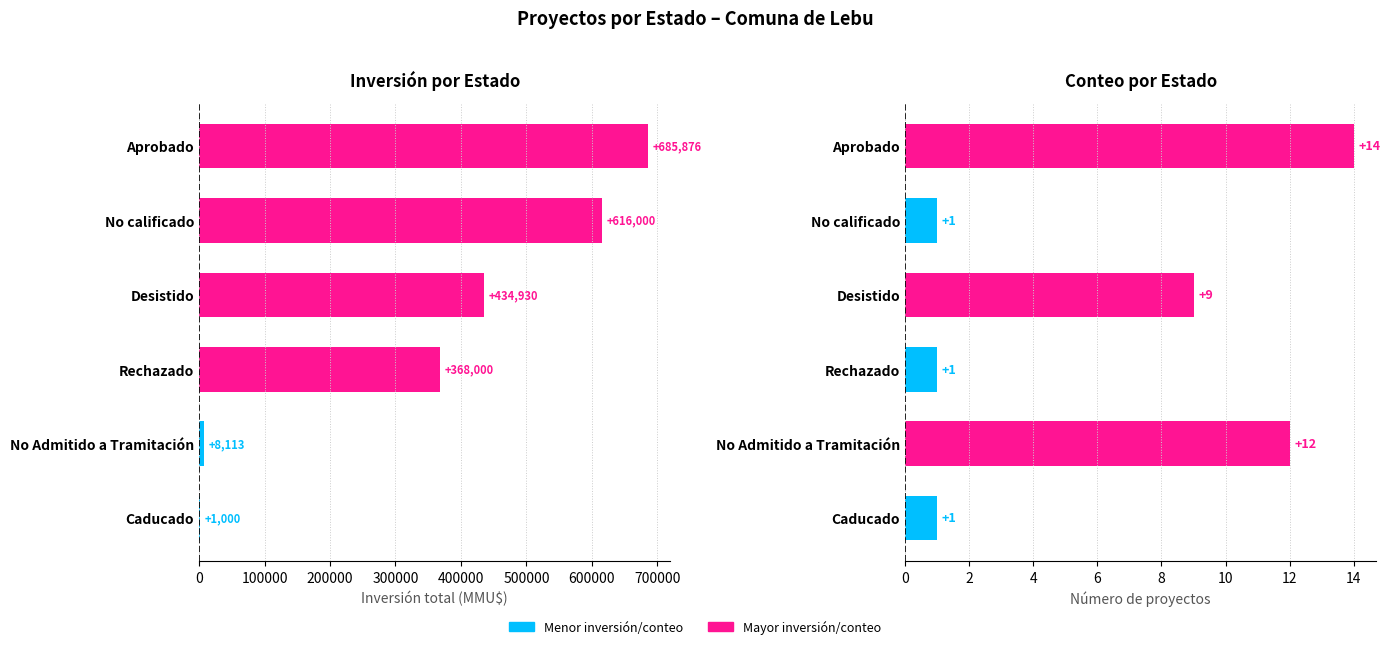

Does the chart contain any negative values?

No